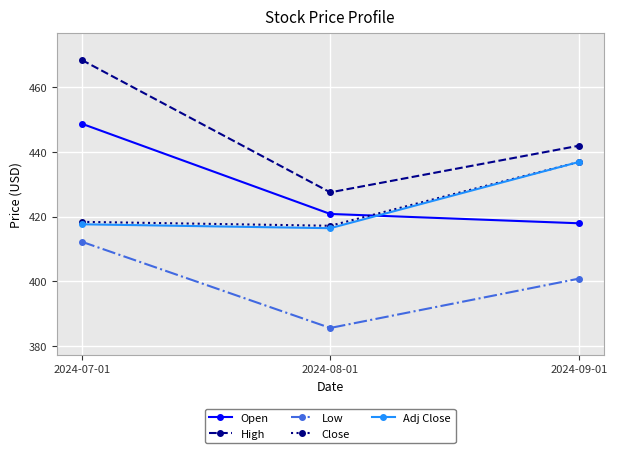

Which category has the highest value in the Adj Close series?

2024-09-01